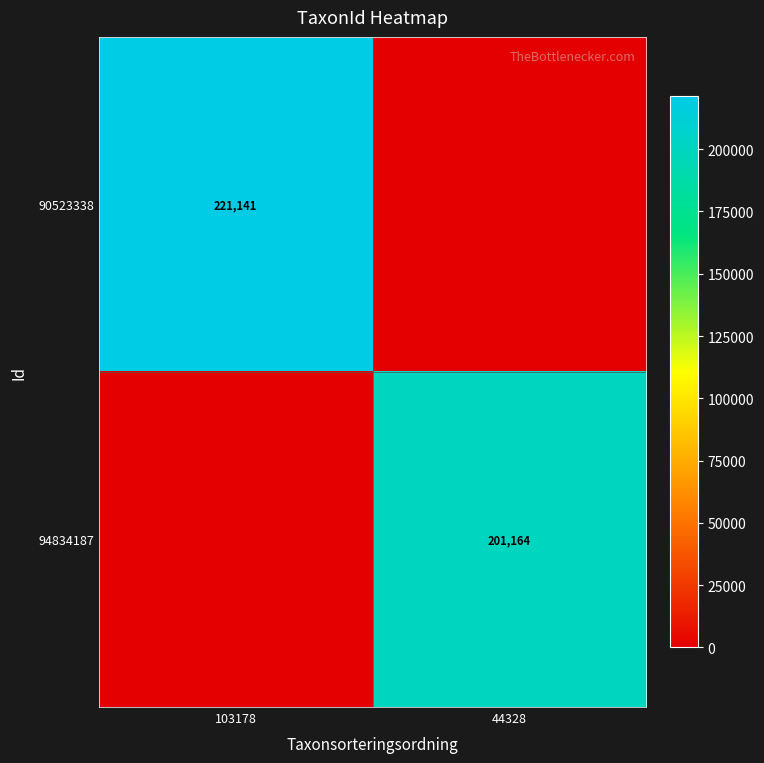

What is the total value across all series at 103178?

221141